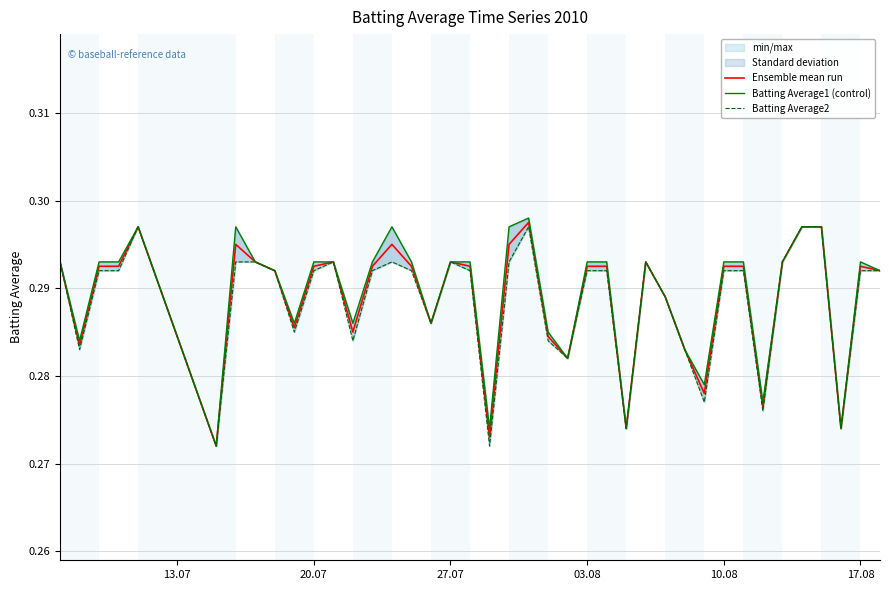

Rank the series by their maximum value, from lowest to highest.

Batting Average2, Ensemble mean run, Batting Average1 (control)